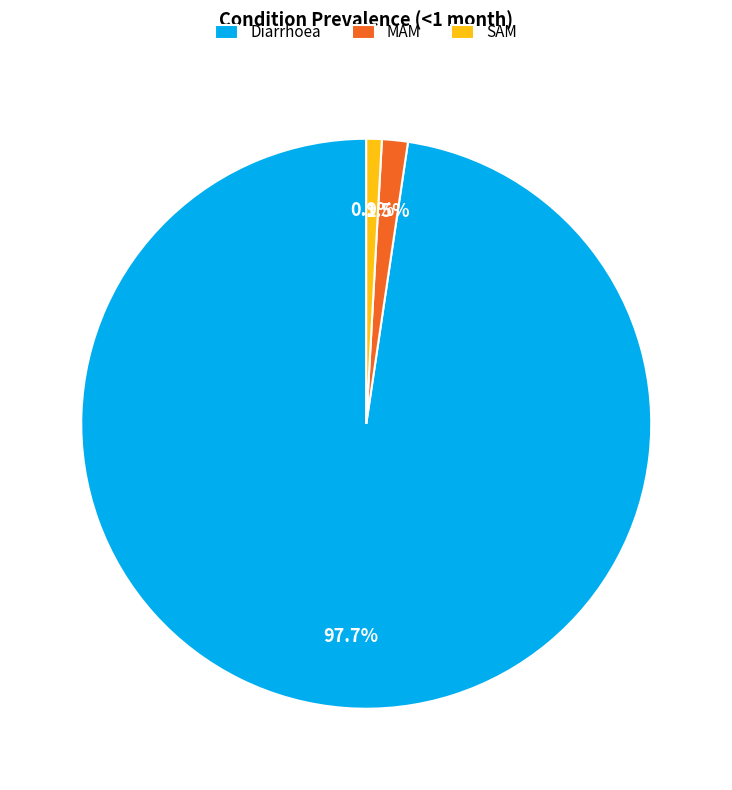

How many segments does this pie chart have?

3